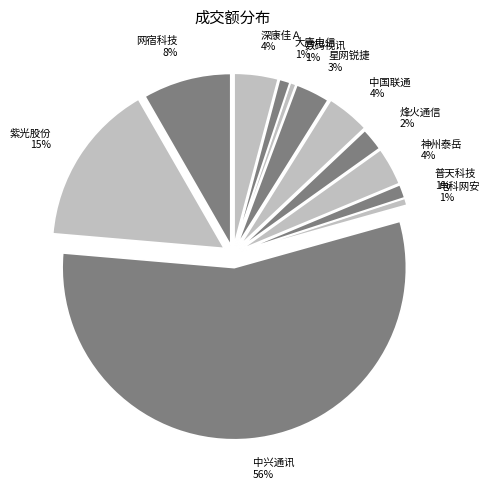

Which slice is the smallest?

数码视讯